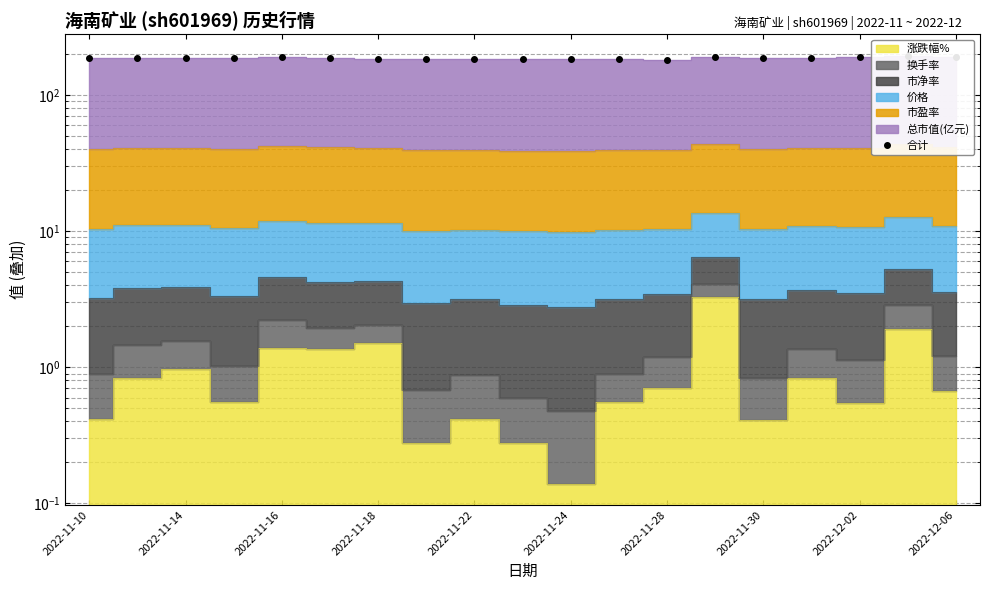

How many categories are shown in the chart?

19